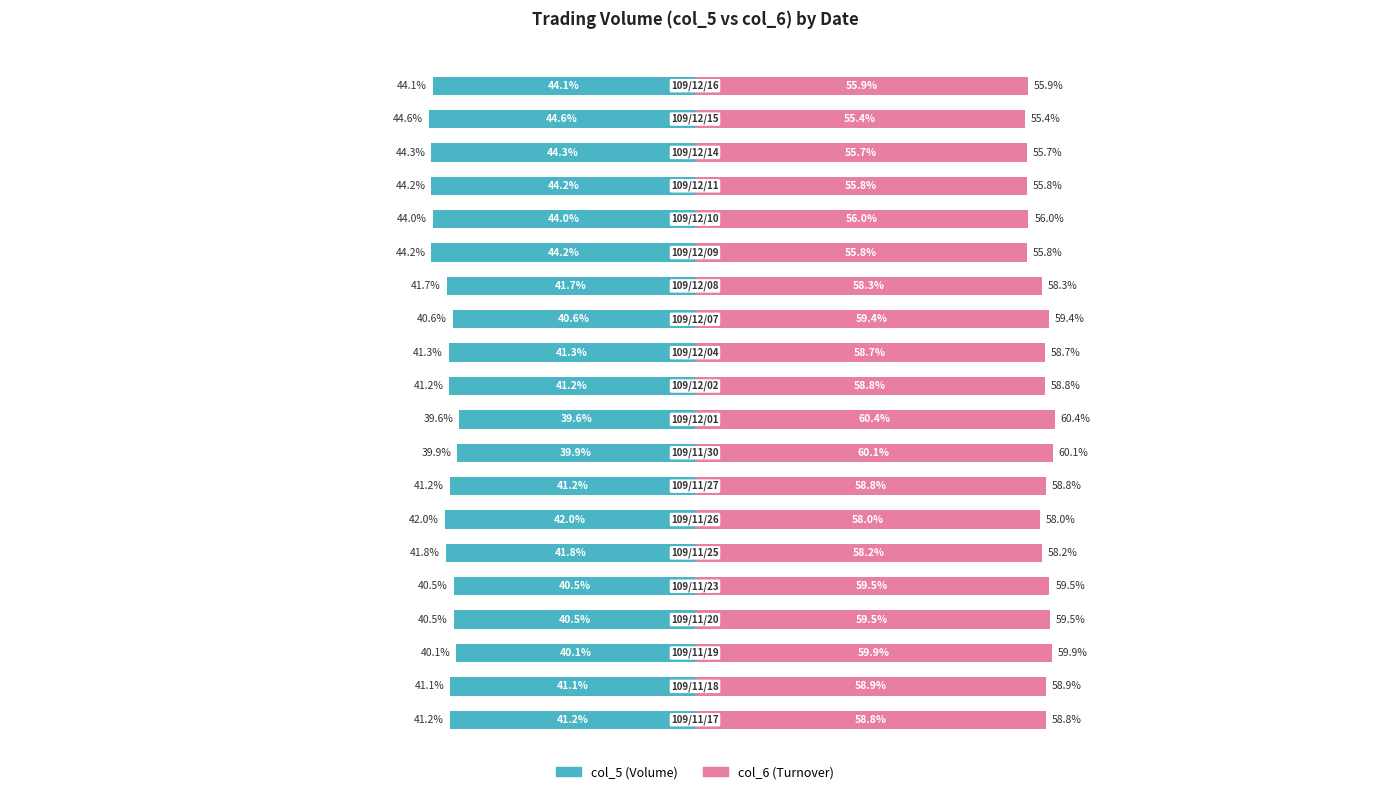

Reading right to left, extract all data points from this chart.

col_5: -44.1	-44.6	-44.3	-44.2	-44.0	-44.2	-41.7	-40.6	-41.3	-41.2	-39.6	-39.9	-41.2	-42.0	-41.8	-40.5	-40.5	-40.1	-41.1	-41.2
col_6: 55.9	55.4	55.7	55.8	56.0	55.8	58.3	59.4	58.7	58.8	60.4	60.1	58.8	58.0	58.2	59.5	59.5	59.9	58.9	58.8